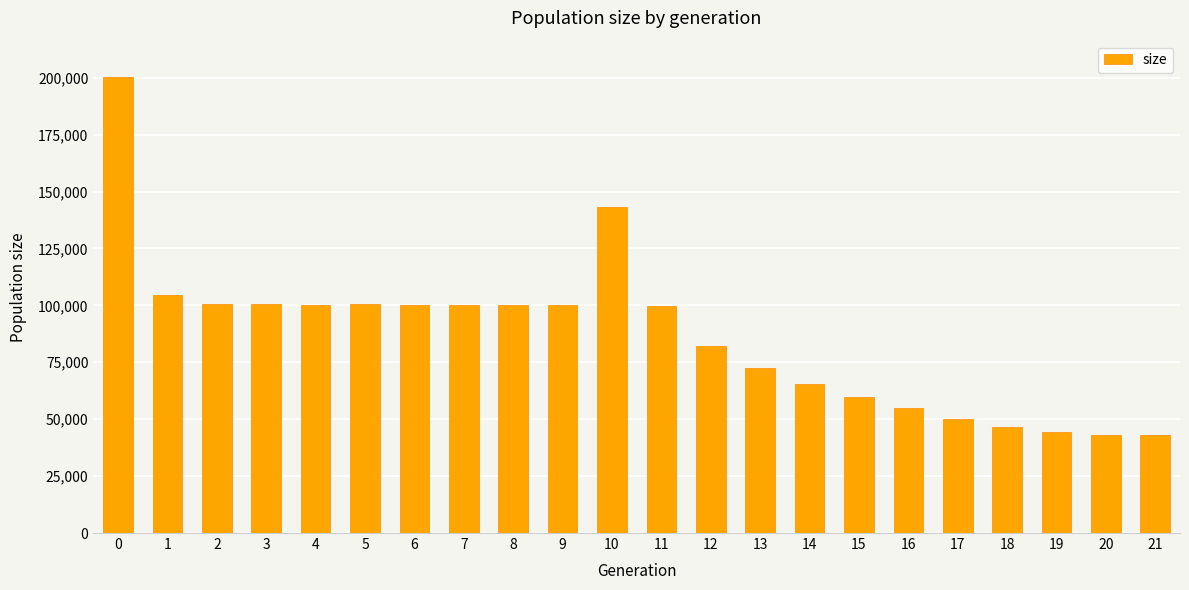

What is the sum of the values at 2 and 13?

173181